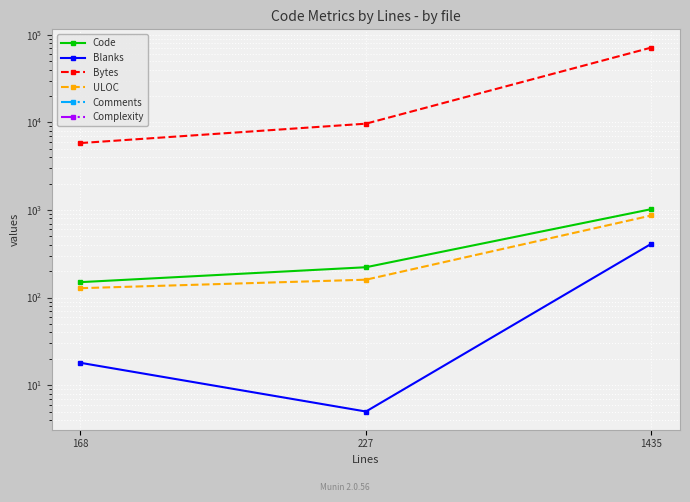

What is the difference between the second highest and minimum values in the Blanks series?

13